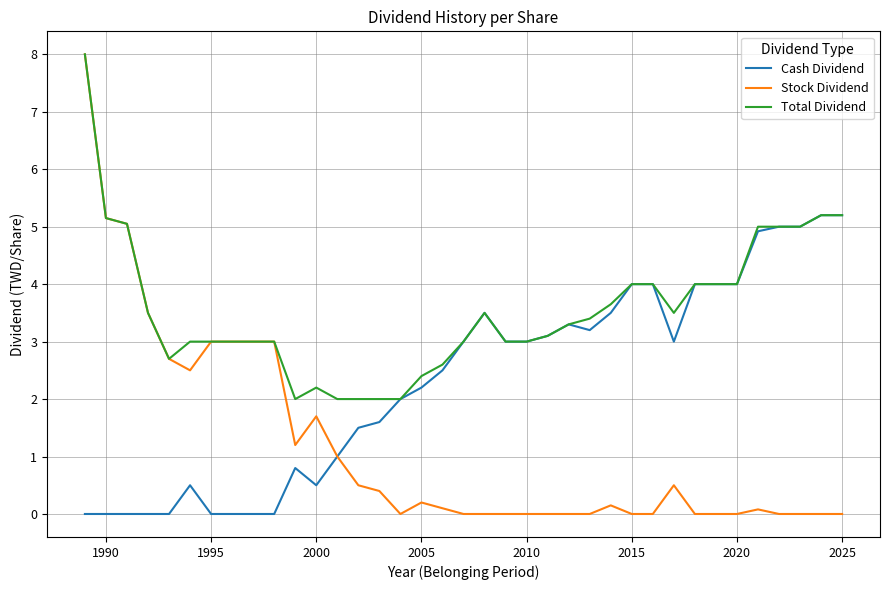

Which series has the largest total across all categories?

Total Dividend